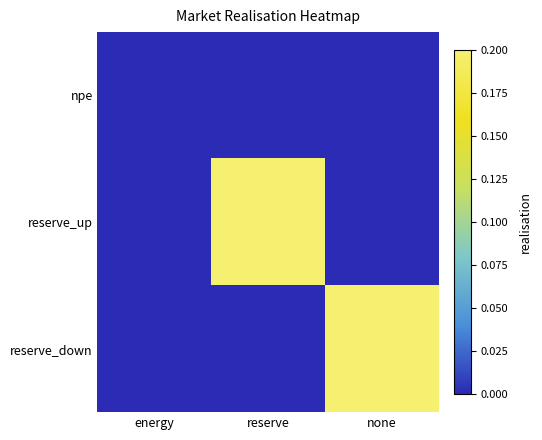

Between energy and reserve, which is larger?

energy